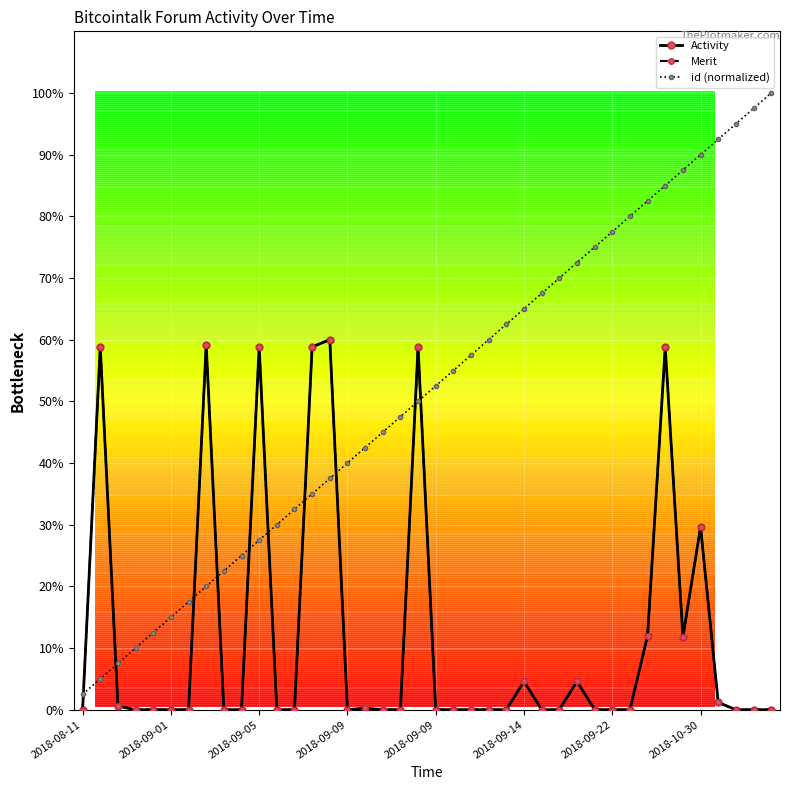

Does the chart have visible grid lines?

Yes